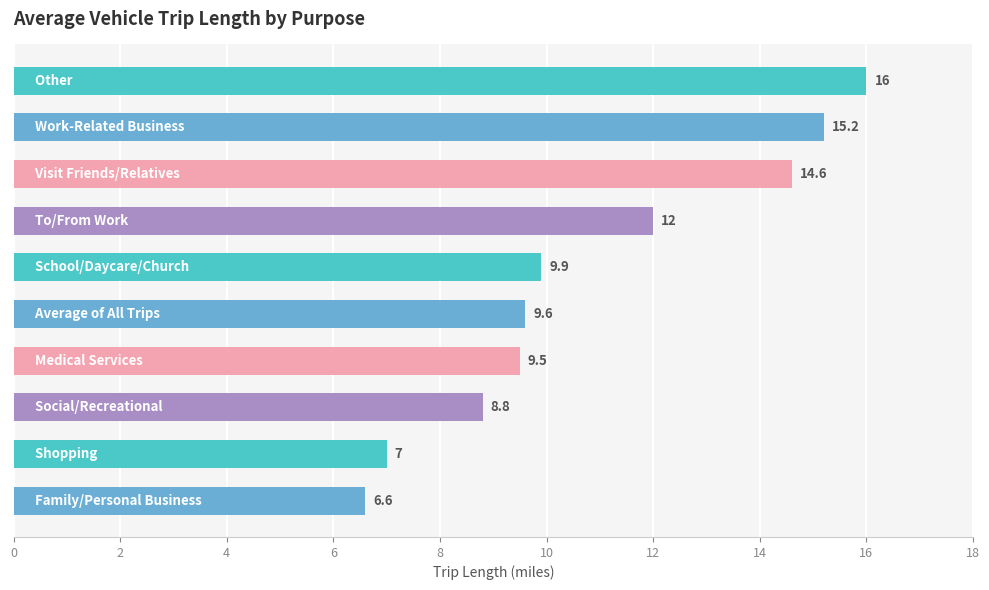

How many bars are there in total?

10